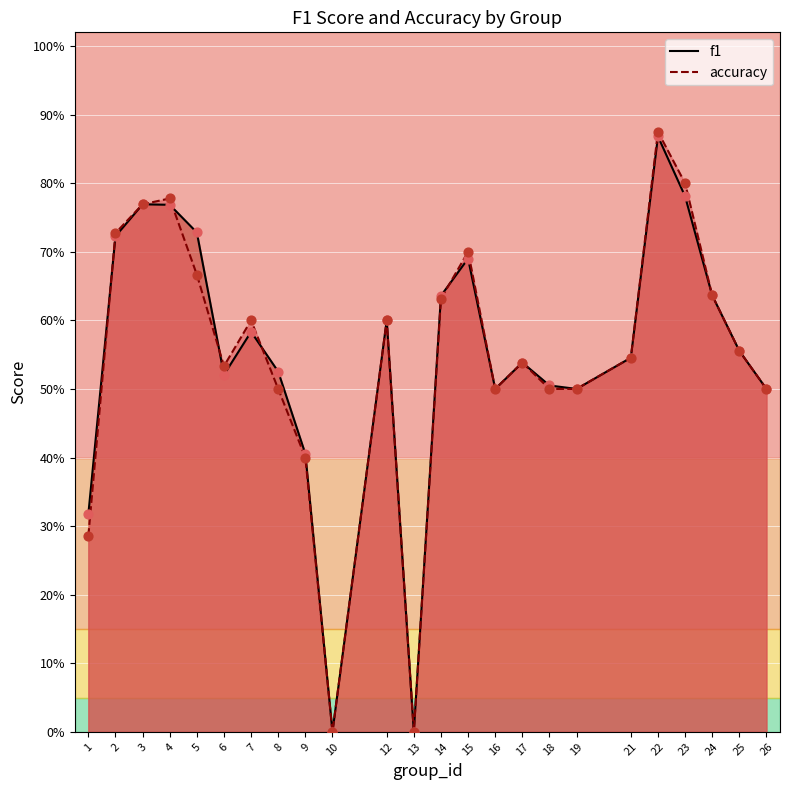

What is the total value across all series at 5?

1.4